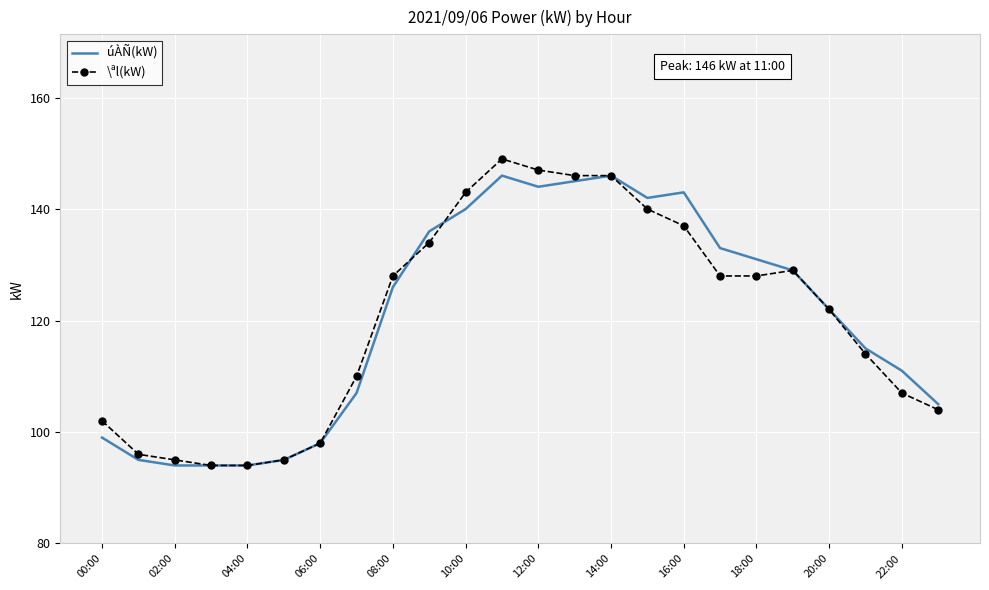

Which series has the largest range (max minus min)?

\ªl(kW)